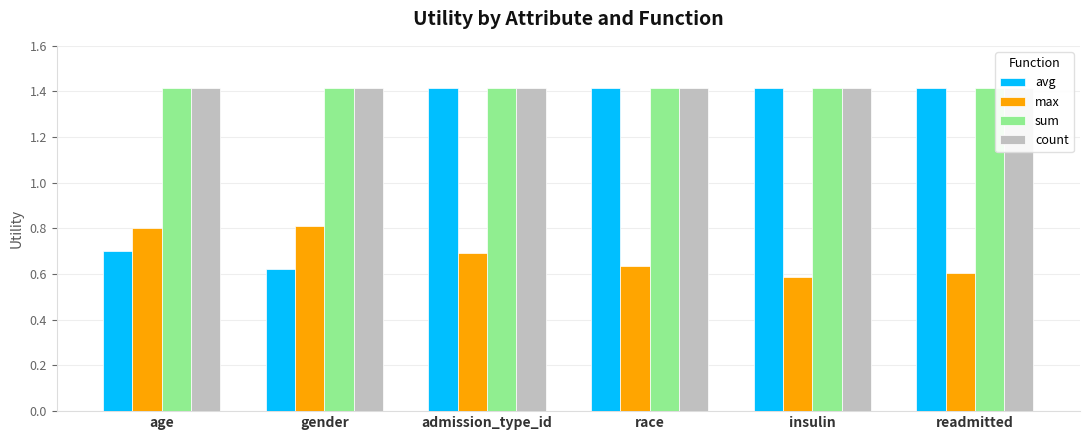

What is the difference between the maximum and minimum values in the max series?

0.2